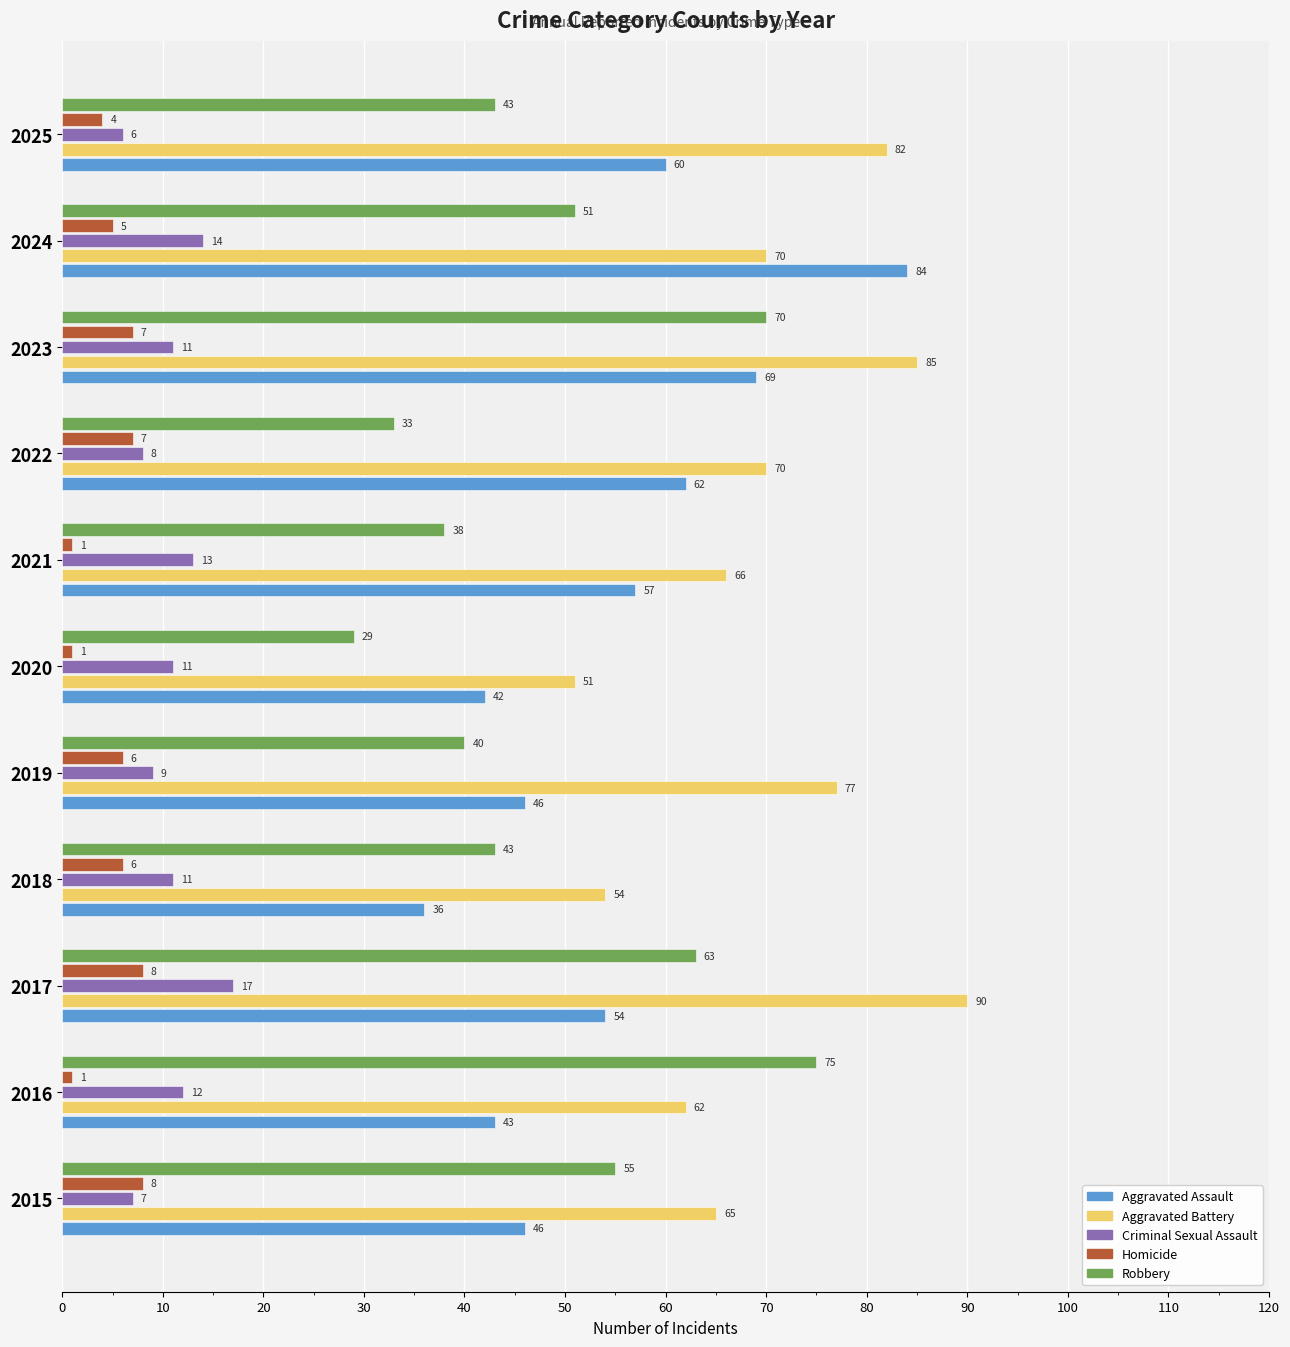

Rank the series by their maximum value, from highest to lowest.

Aggravated Battery, Aggravated Assault, Robbery, Criminal Sexual Assault, Homicide